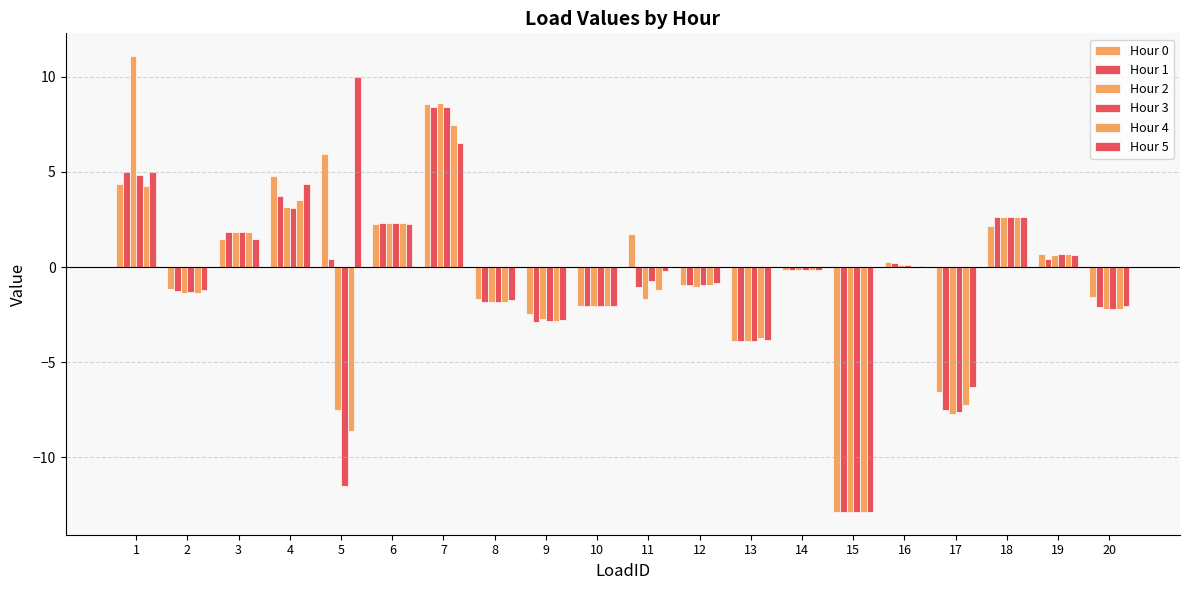

Which label corresponds to the largest value in the chart?

1